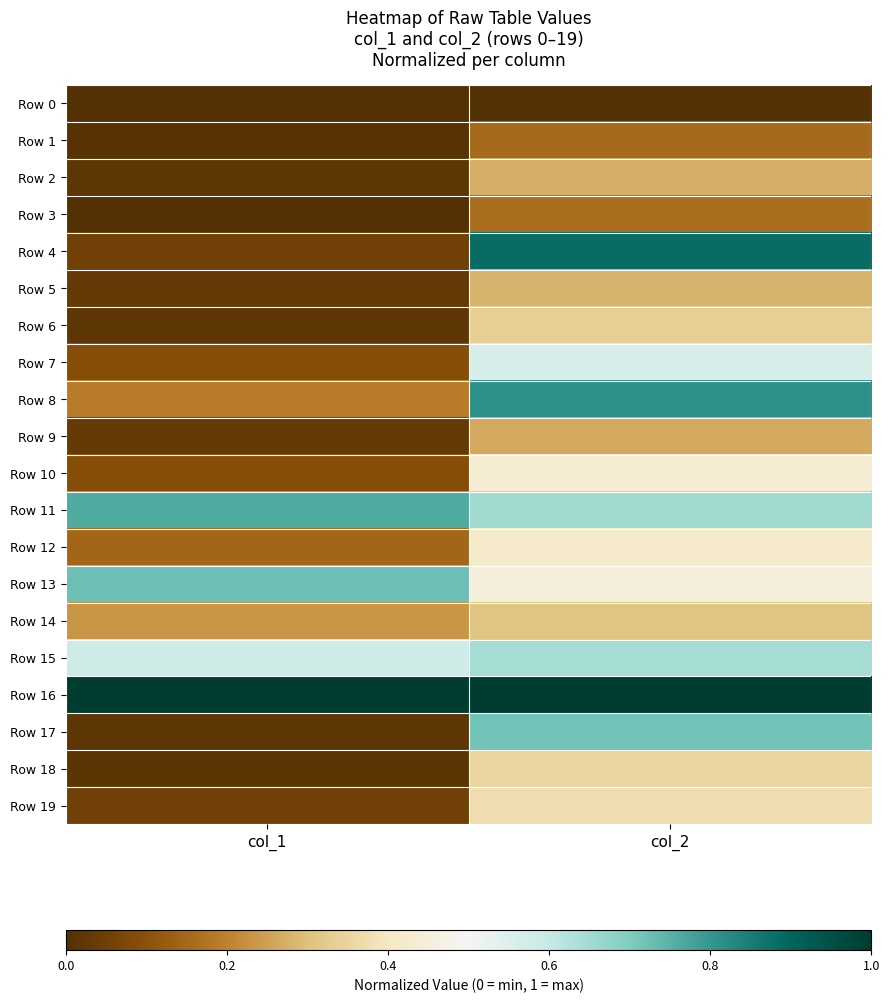

Reading right to left, transcribe all the data shown in this chart.

Row 0: col_2=0.0	col_1=0.0
Row 1: col_2=0.2	col_1=0.0
Row 2: col_2=0.3	col_1=0.0
Row 3: col_2=0.2	col_1=0.0
Row 4: col_2=0.9	col_1=0.1
Row 5: col_2=0.3	col_1=0.0
Row 6: col_2=0.3	col_1=0.0
Row 7: col_2=0.6	col_1=0.1
Row 8: col_2=0.8	col_1=0.2
Row 9: col_2=0.3	col_1=0.0
Row 10: col_2=0.4	col_1=0.1
Row 11: col_2=0.7	col_1=0.8
Row 12: col_2=0.4	col_1=0.1
Row 13: col_2=0.4	col_1=0.7
Row 14: col_2=0.3	col_1=0.2
Row 15: col_2=0.6	col_1=0.6
Row 16: col_2=1.0	col_1=1.0
Row 17: col_2=0.7	col_1=0.0
Row 18: col_2=0.3	col_1=0.0
Row 19: col_2=0.4	col_1=0.1